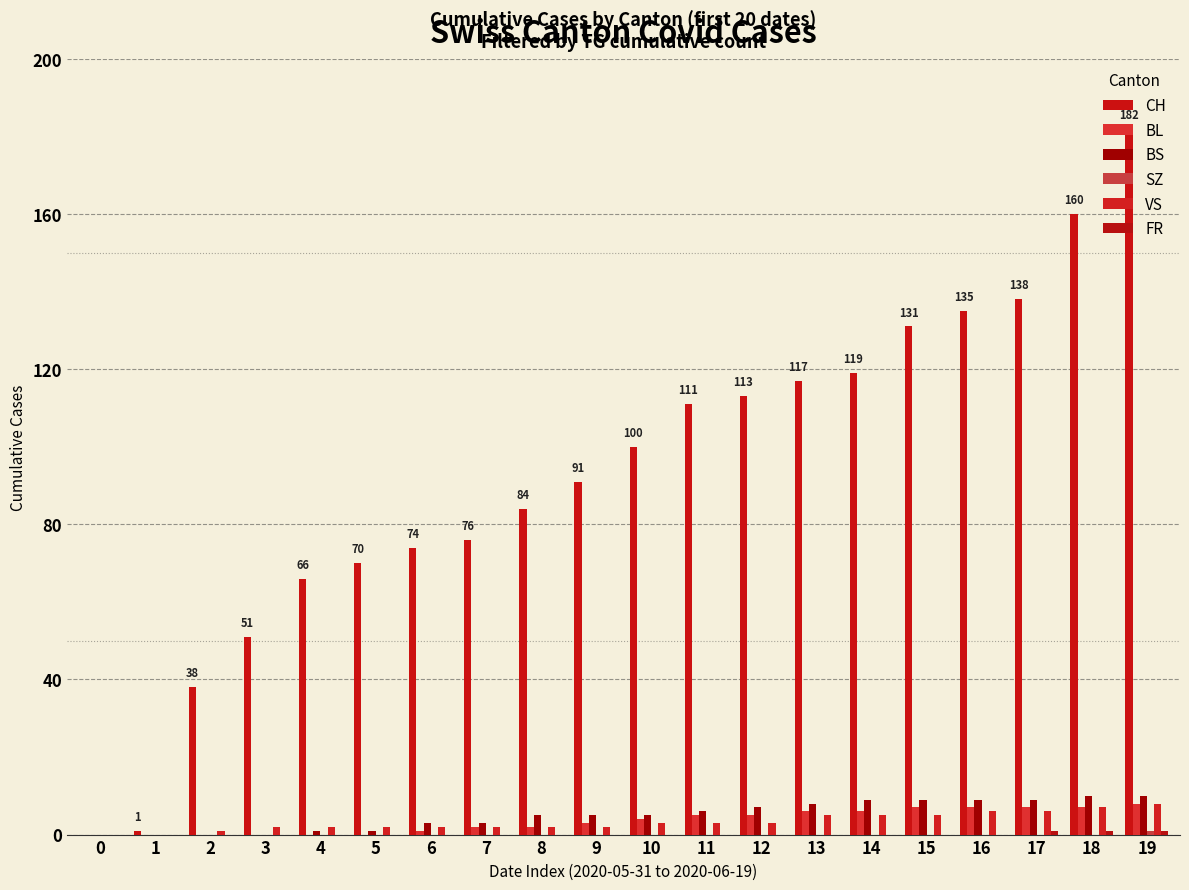

At how many categories does at least one series exceed 127?

5